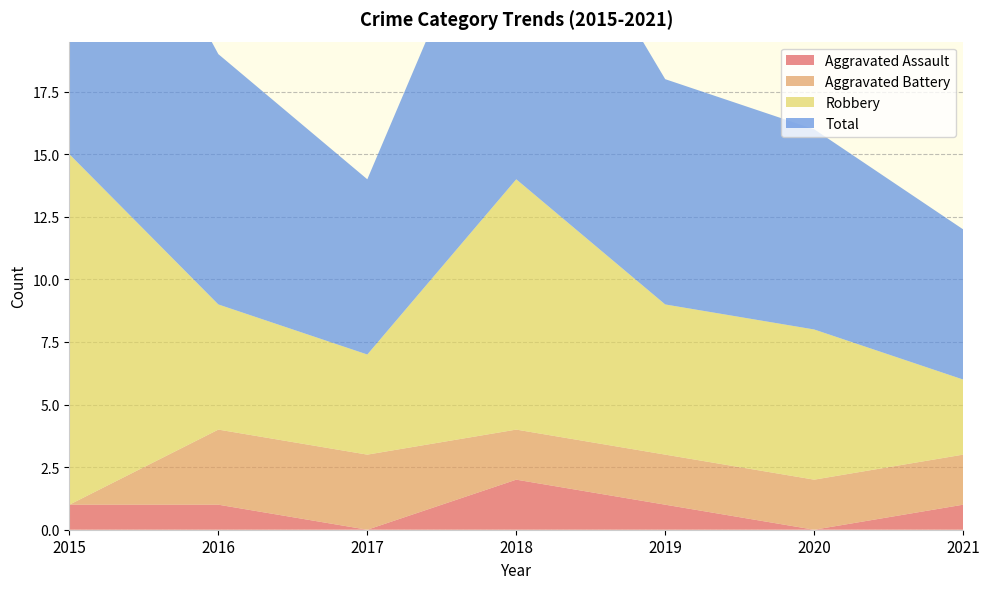

Reading left to right, what are all the values shown in this chart?

Aggravated Assault: 1	1	0	2	1	0	1
Aggravated Battery: 0	3	3	2	2	2	2
Robbery: 14	5	4	10	6	6	3
Total: 15	10	7	14	9	8	6